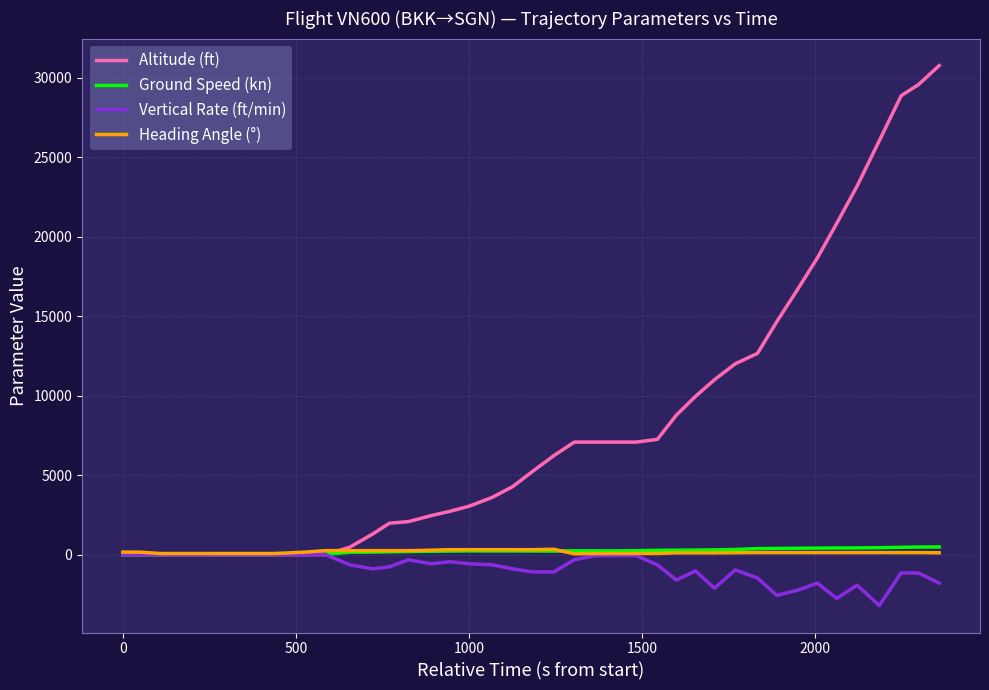

Which series has the largest total across all categories?

Altitude (ft)